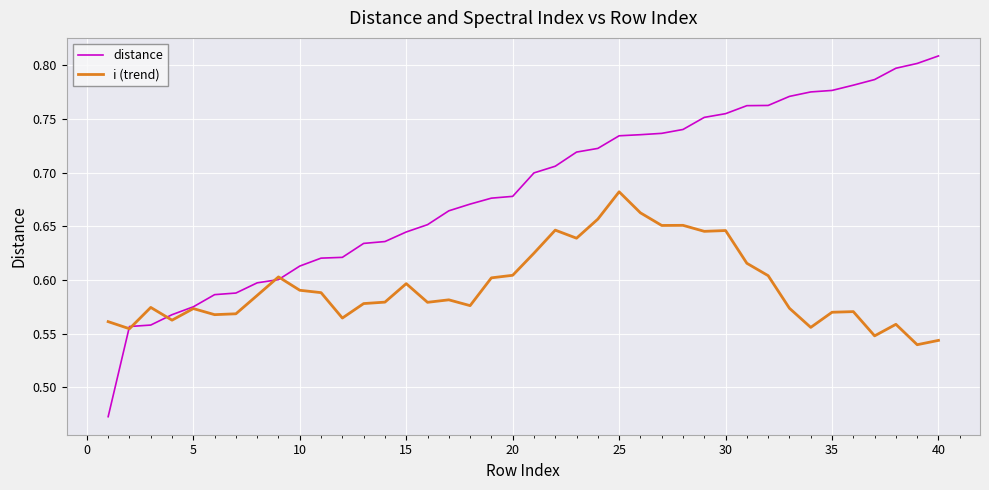

Which series has the largest total across all categories?

distance